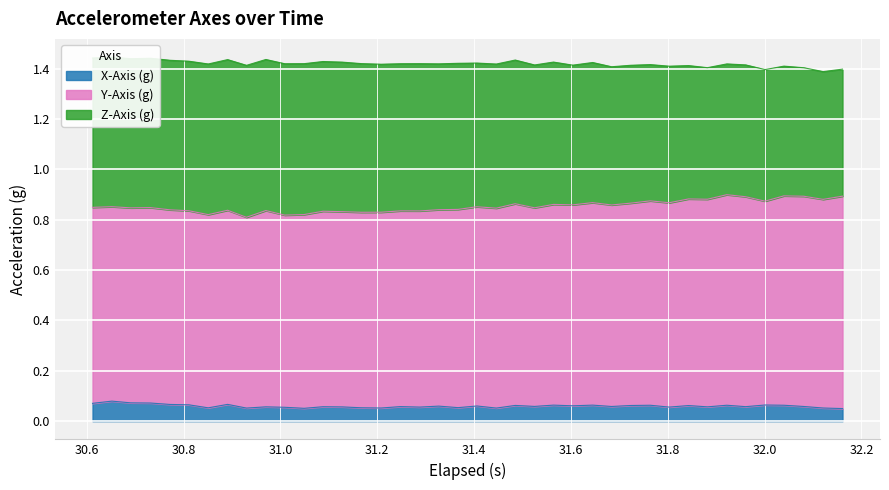

True or false: Y-Axis (g) and Z-Axis (g) intersect in this chart.

False